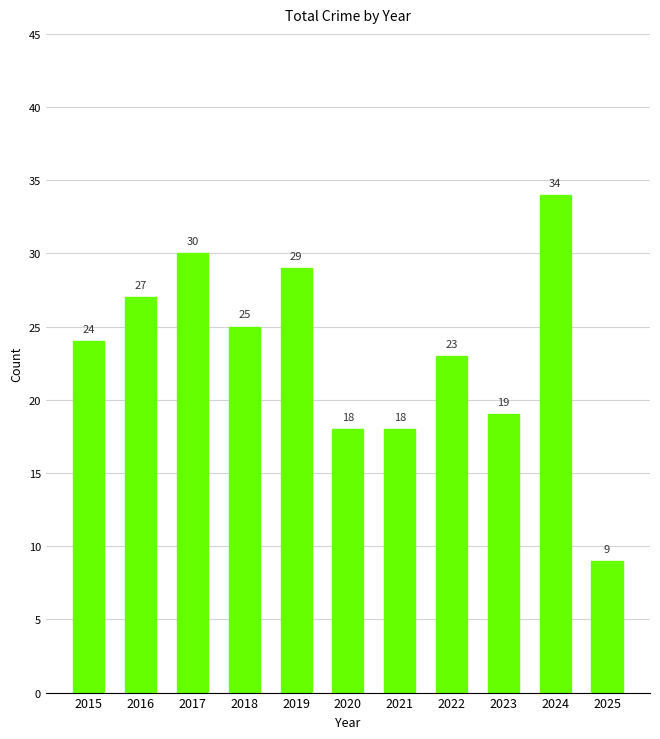

The chart shows a value of 25 at 2018. True or false?

True